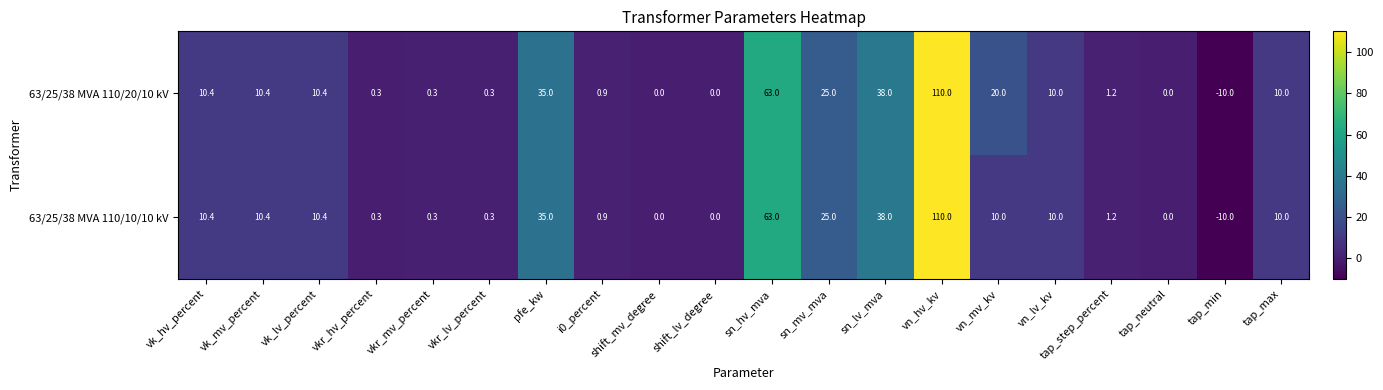

Which category has the lowest value in the 63/25/38 MVA 110/20/10 kV series?

tap_min